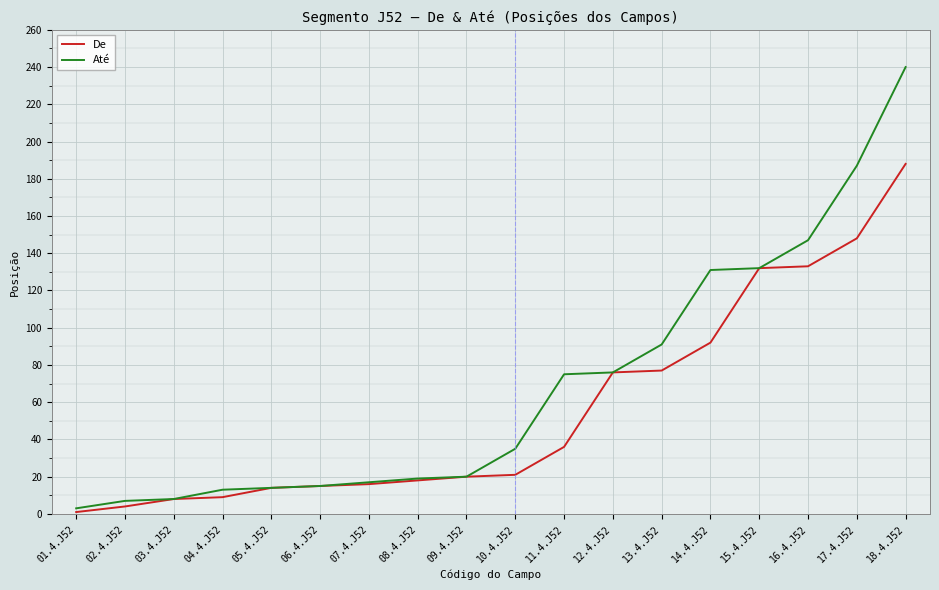

What is the average value of the Até series?

68